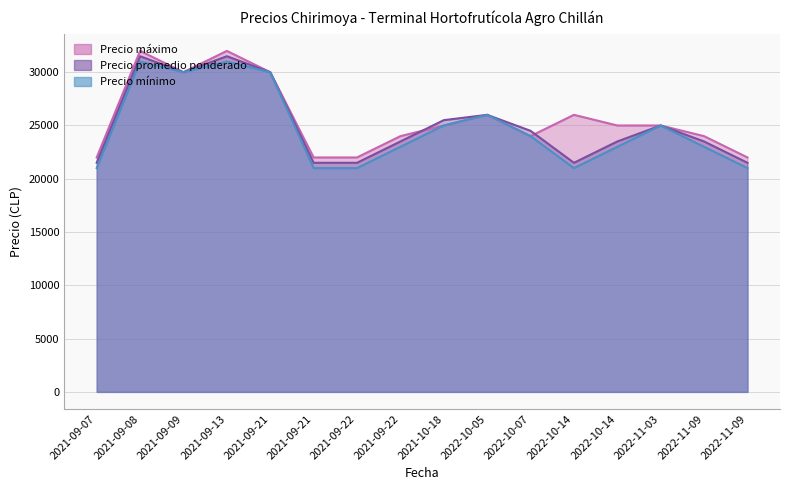

At which category does Precio máximo reach its first local valley?

2021-09-09